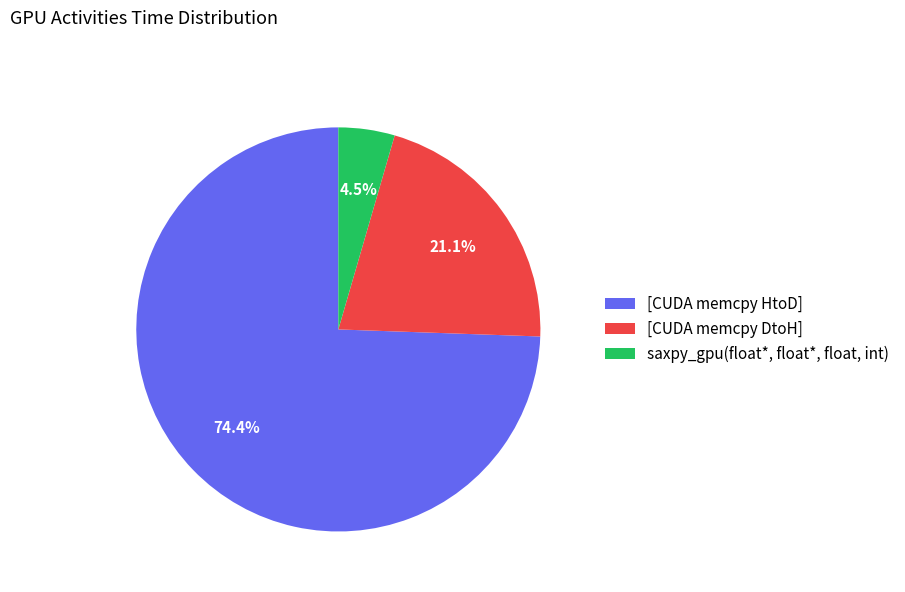

What is the largest slice in the pie chart?

[CUDA memcpy HtoD]